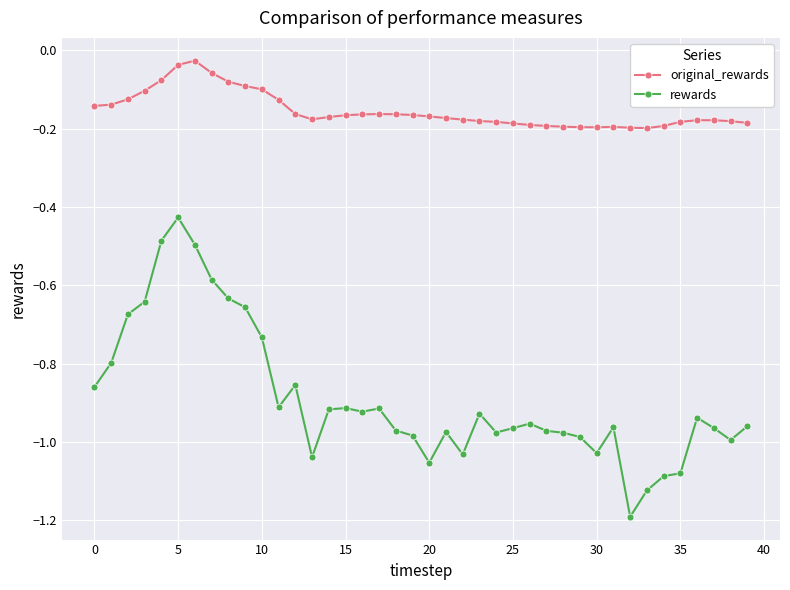

What is the sum of all original_rewards values?

-6.2